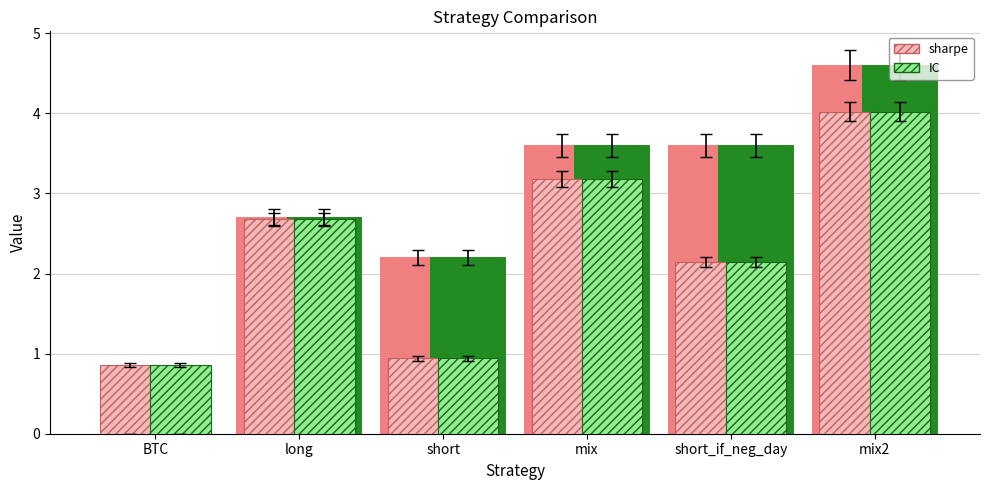

How many series are shown in this chart?

2